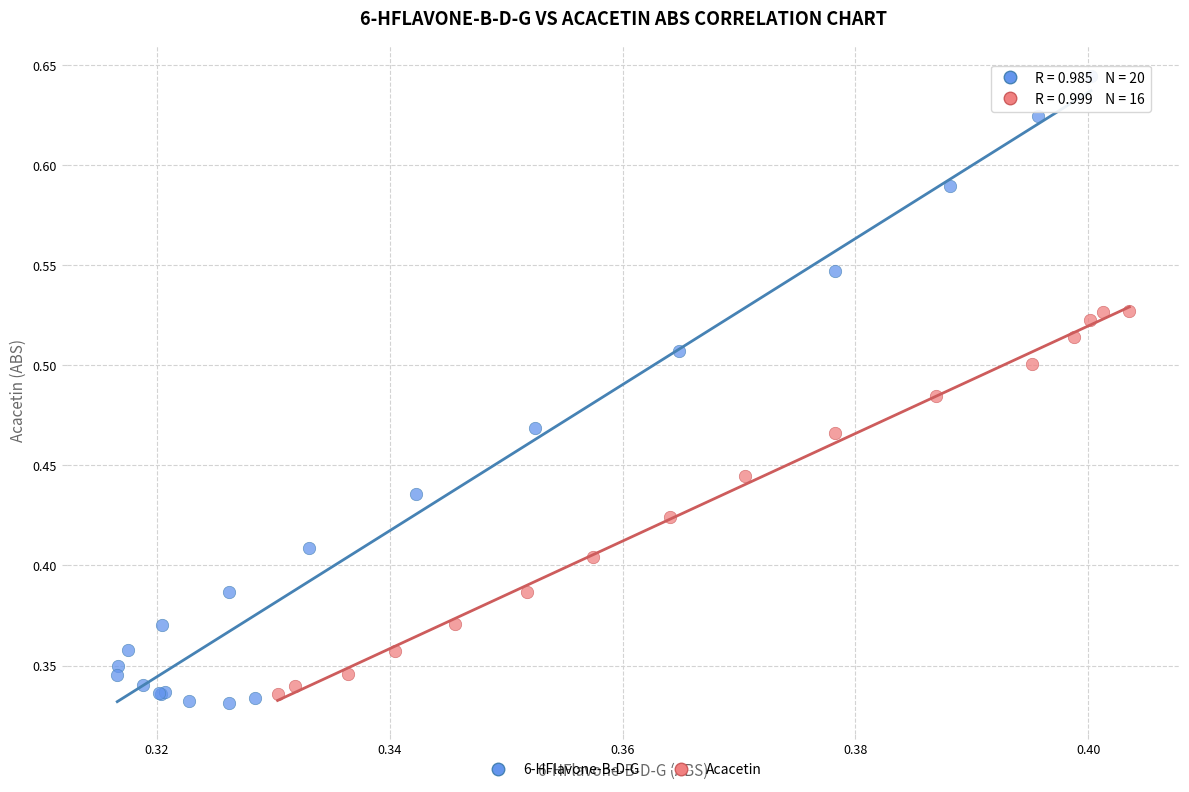

What are all the series names shown in the legend?

6-HFlavone-B-D-G, Acacetin